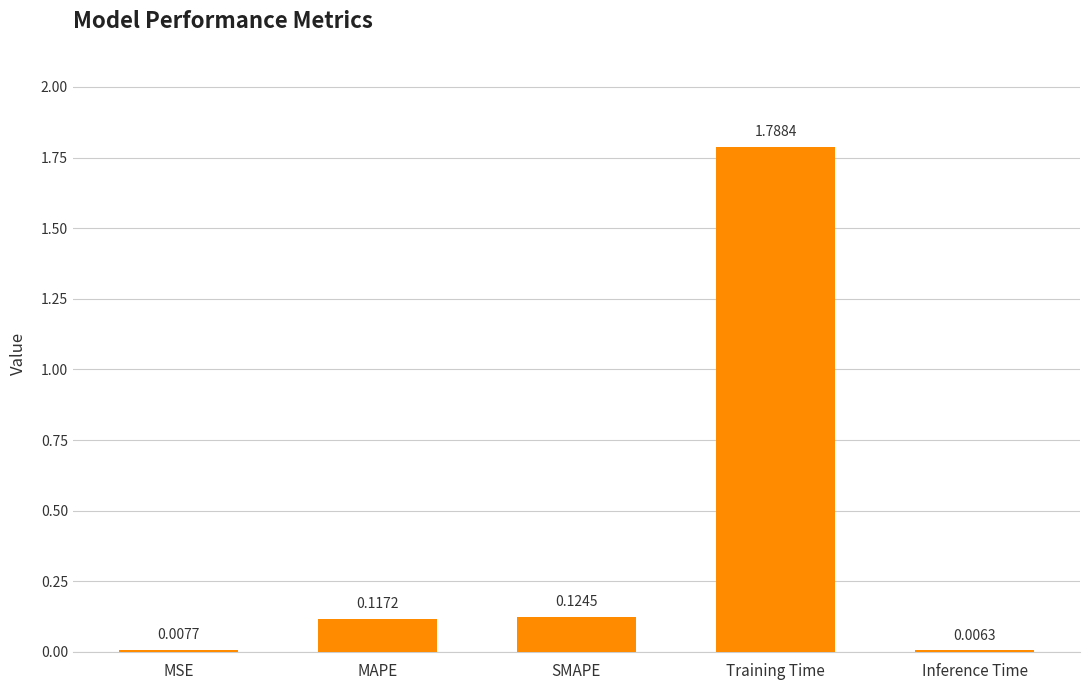

Which label corresponds to the largest value in the chart?

Training Time